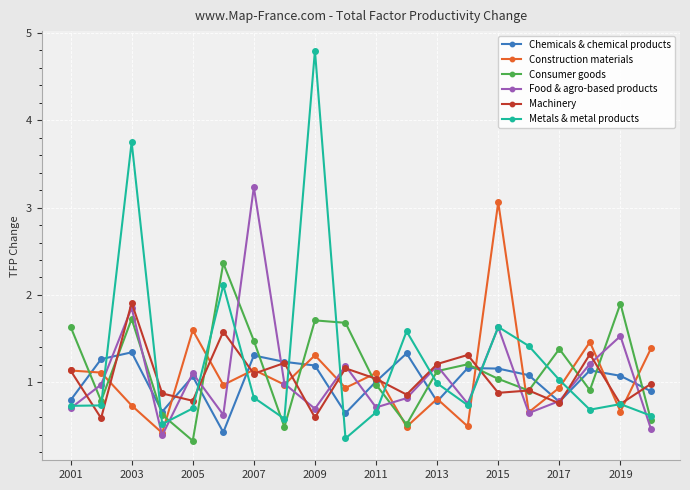

What is the average value of the Metals & metal products series?

1.3